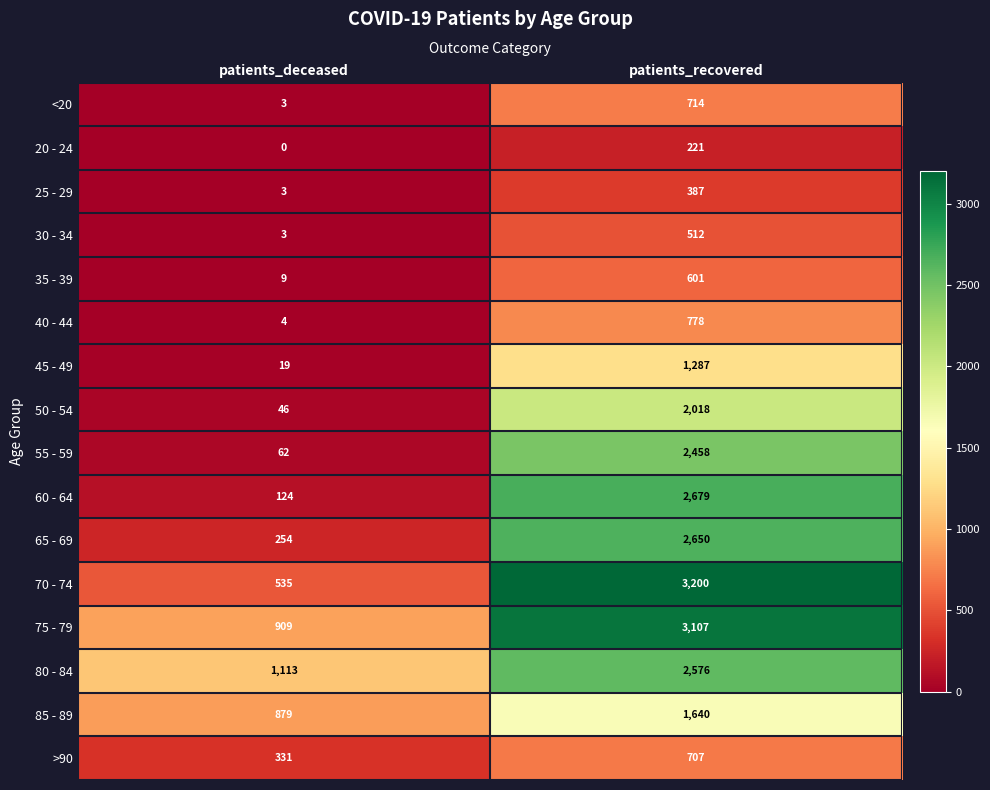

Read the 80 - 84 value at patients_recovered.

2576